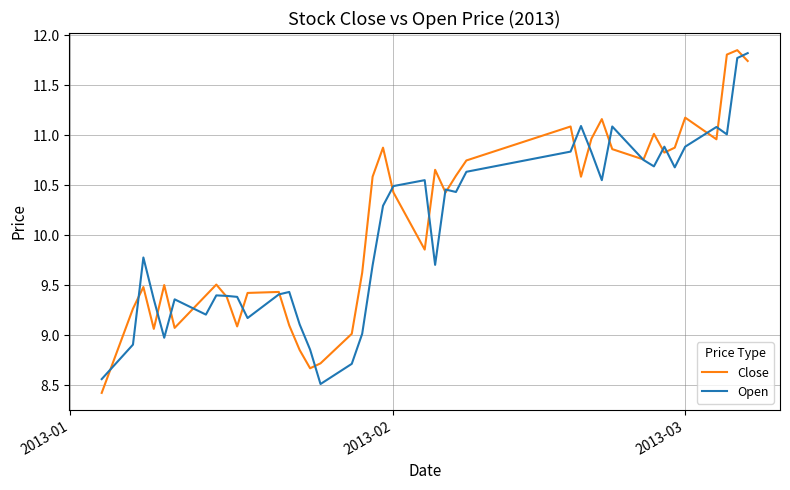

Is this an area chart (filled region under the line)?

No